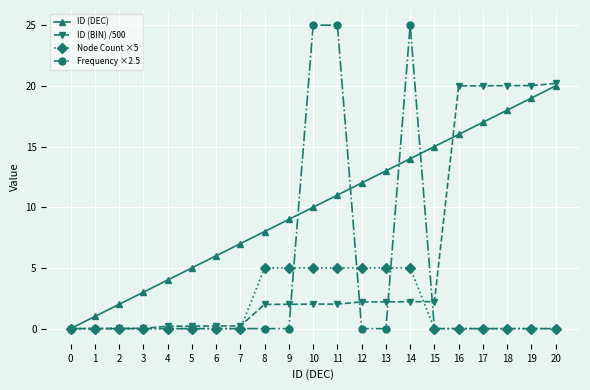

What are all the series names shown in the legend?

ID (DEC), ID (BIN) /500, Node Count ×5, Frequency ×2.5